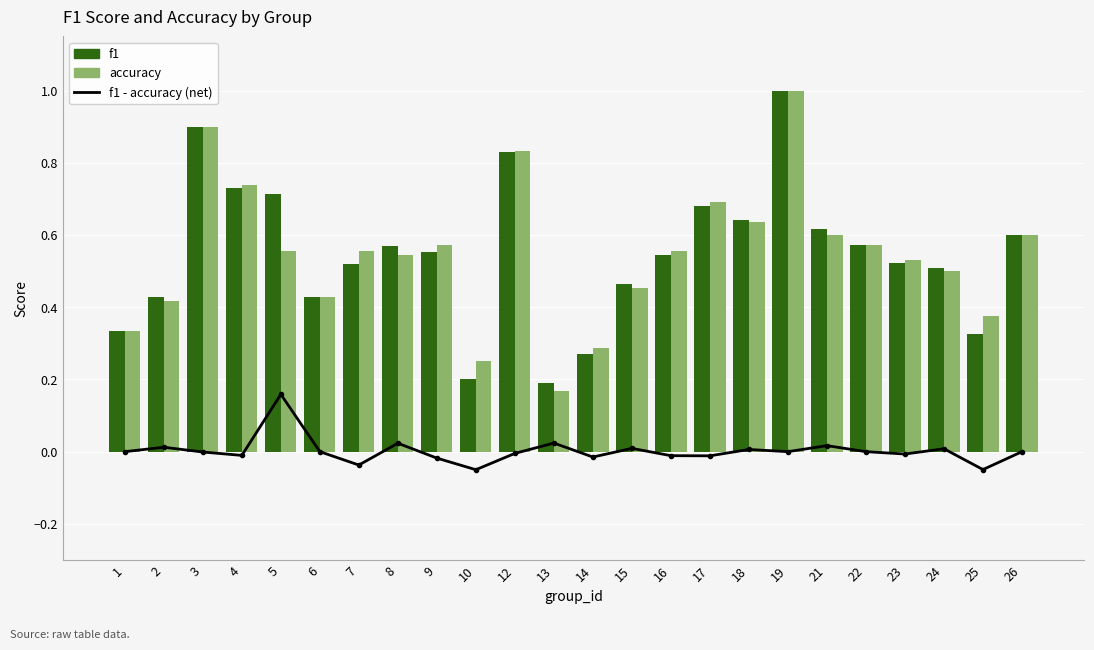

Which category has the lowest value in the f1 - accuracy (net) series?

10